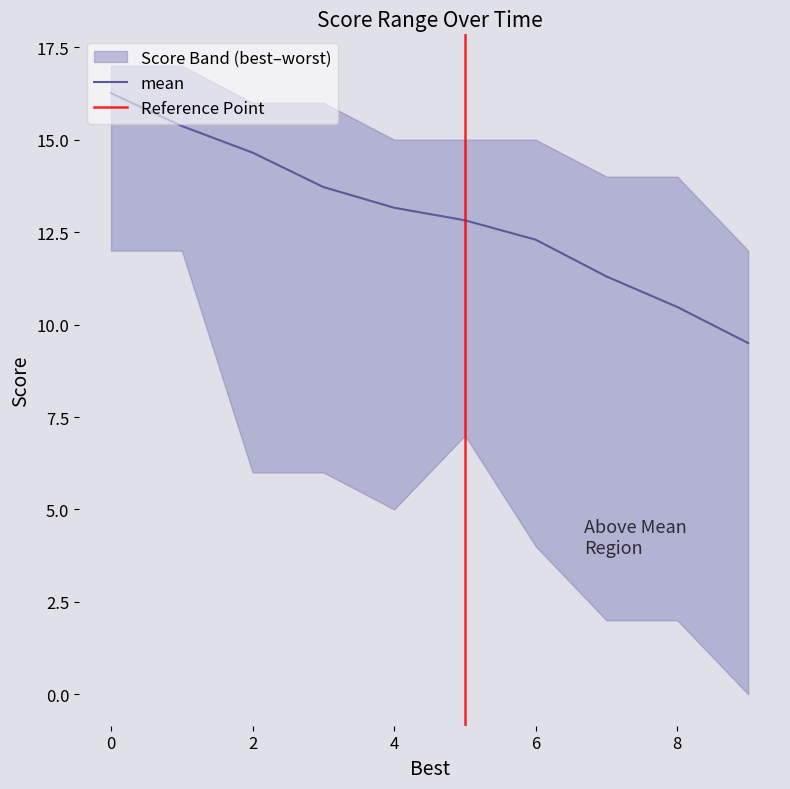

What is the value of the mean point at the 10th from the left?

9.5